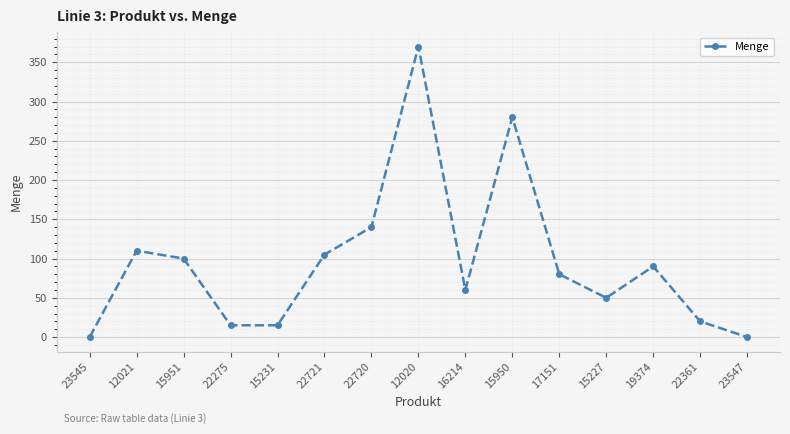

What is the difference between the maximum and second lowest values?

370